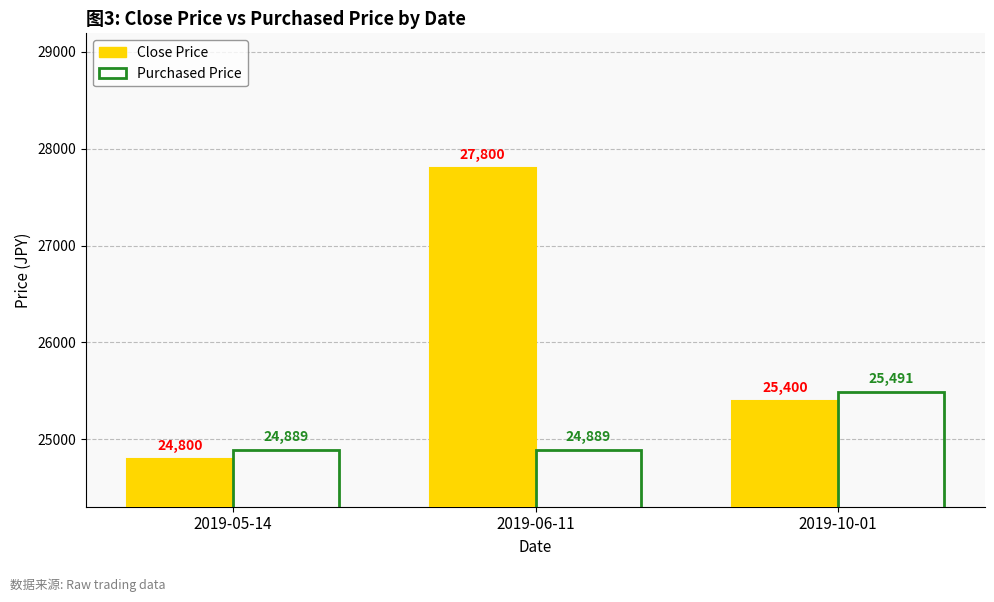

Read the Purchased Price value at 2019-10-01.

25491